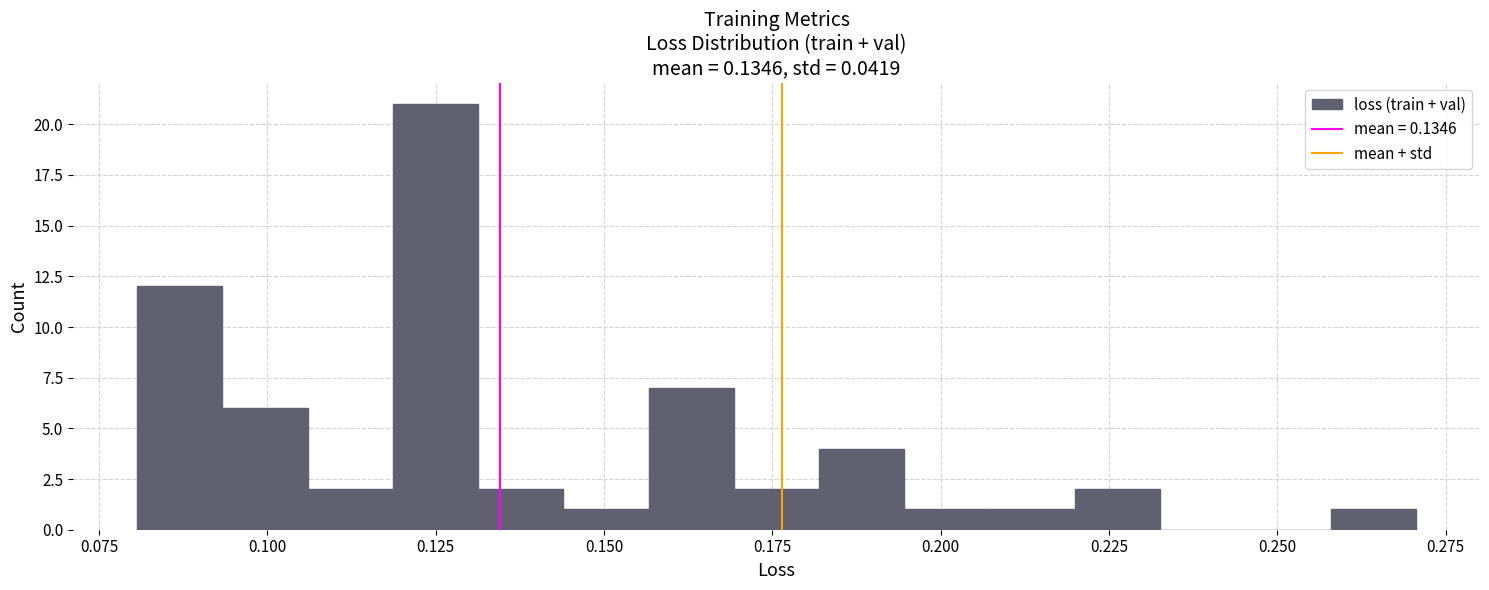

Read against the x-axis, roughly where is the centre of the tallest bar?

0.125